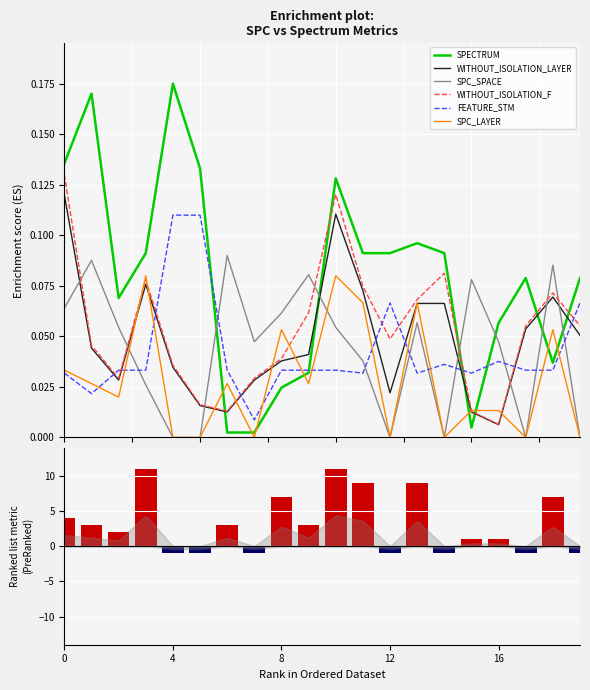

What is the label of the 12th bar from the left?

11